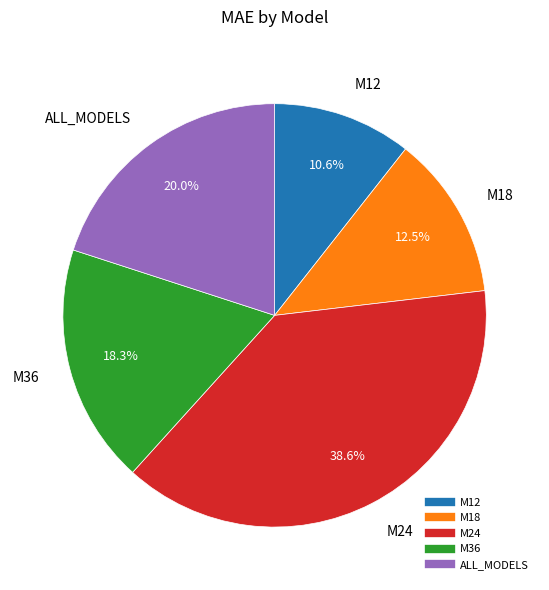

Which slice is the smallest?

M12